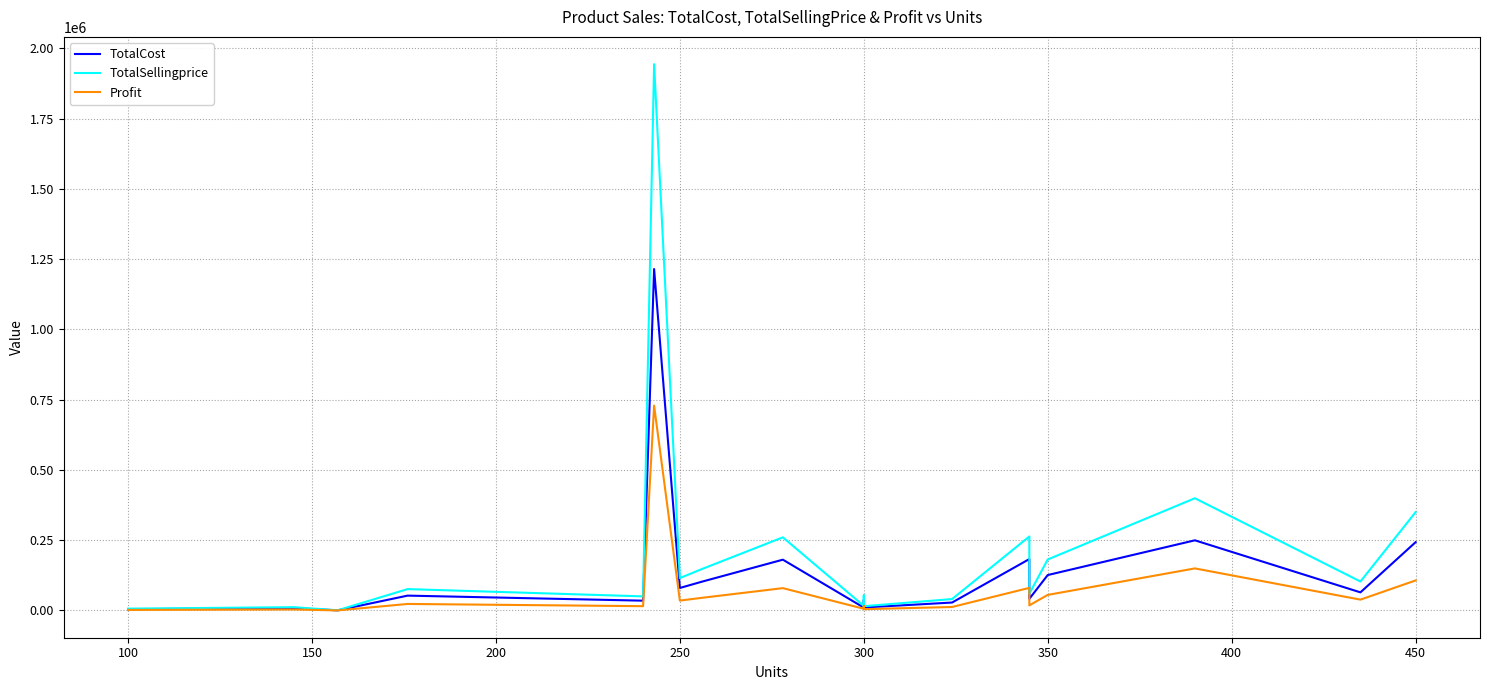

The value of TotalSellingprice at 150 is 271.9. True or false?

False